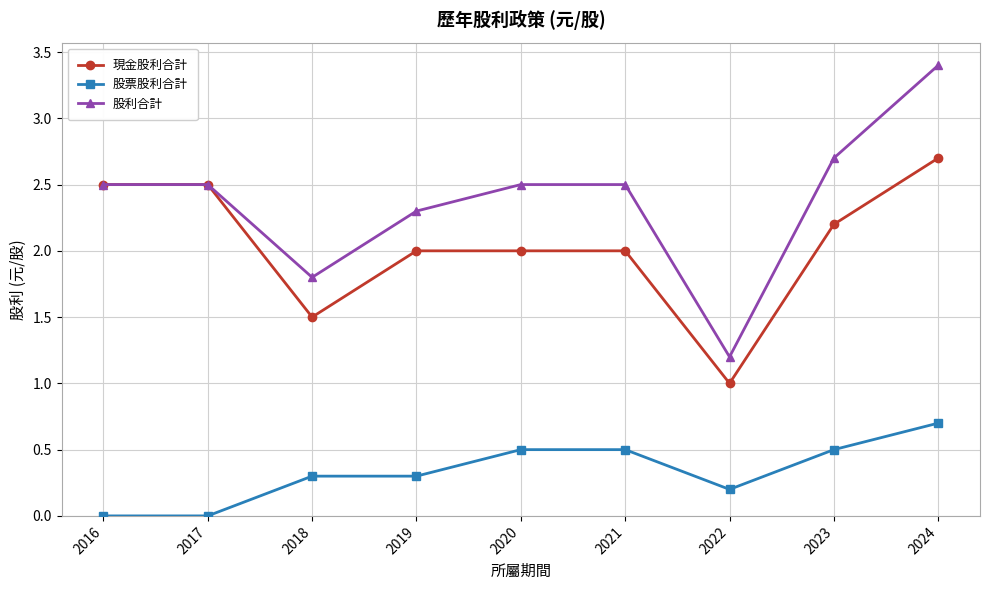

Reading left to right, transcribe all the data shown in this chart.

現金股利合計: 2.5	2.5	1.5	2.0	2.0	2.0	1.0	2.2	2.7
股票股利合計: 0.0	0.0	0.3	0.3	0.5	0.5	0.2	0.5	0.7
股利合計: 2.5	2.5	1.8	2.3	2.5	2.5	1.2	2.7	3.4